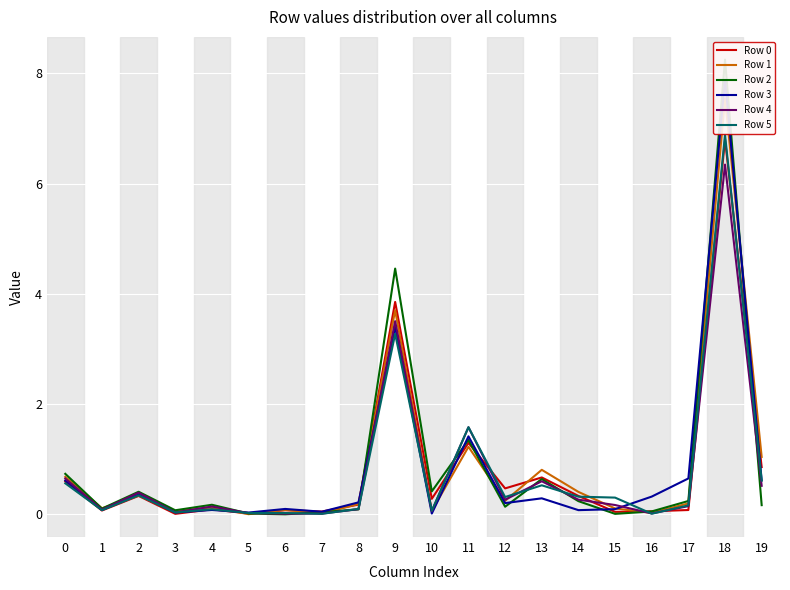

Reading left to right, transcribe all the data shown in this chart.

Row 0: 0.6	0.1	0.3	0.0	0.1	0.0	0.1	0.1	0.2	3.9	0.3	1.3	0.5	0.7	0.3	0.0	0.1	0.1	6.8	0.9
Row 1: 0.7	0.1	0.3	0.1	0.1	0.0	0.1	0.0	0.2	3.7	0.1	1.2	0.2	0.8	0.4	0.1	0.0	0.2	7.5	1.0
Row 2: 0.7	0.1	0.4	0.1	0.2	0.0	0.0	0.0	0.1	4.5	0.4	1.4	0.1	0.6	0.2	0.0	0.1	0.2	8.3	0.2
Row 3: 0.6	0.1	0.4	0.0	0.1	0.0	0.1	0.1	0.2	3.4	0.0	1.4	0.2	0.3	0.1	0.1	0.3	0.7	7.9	0.6
Row 4: 0.7	0.1	0.4	0.0	0.1	0.0	0.0	0.0	0.1	3.5	0.1	1.6	0.3	0.6	0.3	0.2	0.0	0.2	6.3	0.5
Row 5: 0.6	0.1	0.3	0.0	0.1	0.0	0.0	0.0	0.1	3.3	0.1	1.6	0.3	0.5	0.3	0.3	0.0	0.2	6.9	0.6